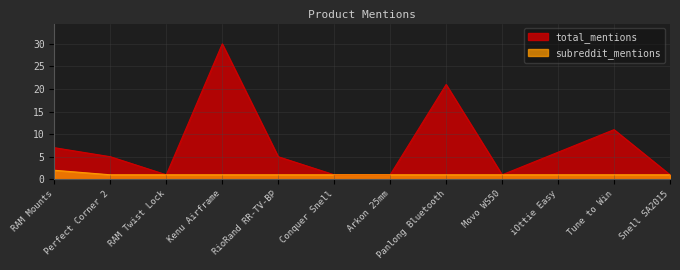

Reading left to right, what are all the values shown in this chart?

total_mentions: 7	5	1	30	5	1	1	21	1	6	11	1
subreddit_mentions: 2	1	1	1	1	1	1	1	1	1	1	1